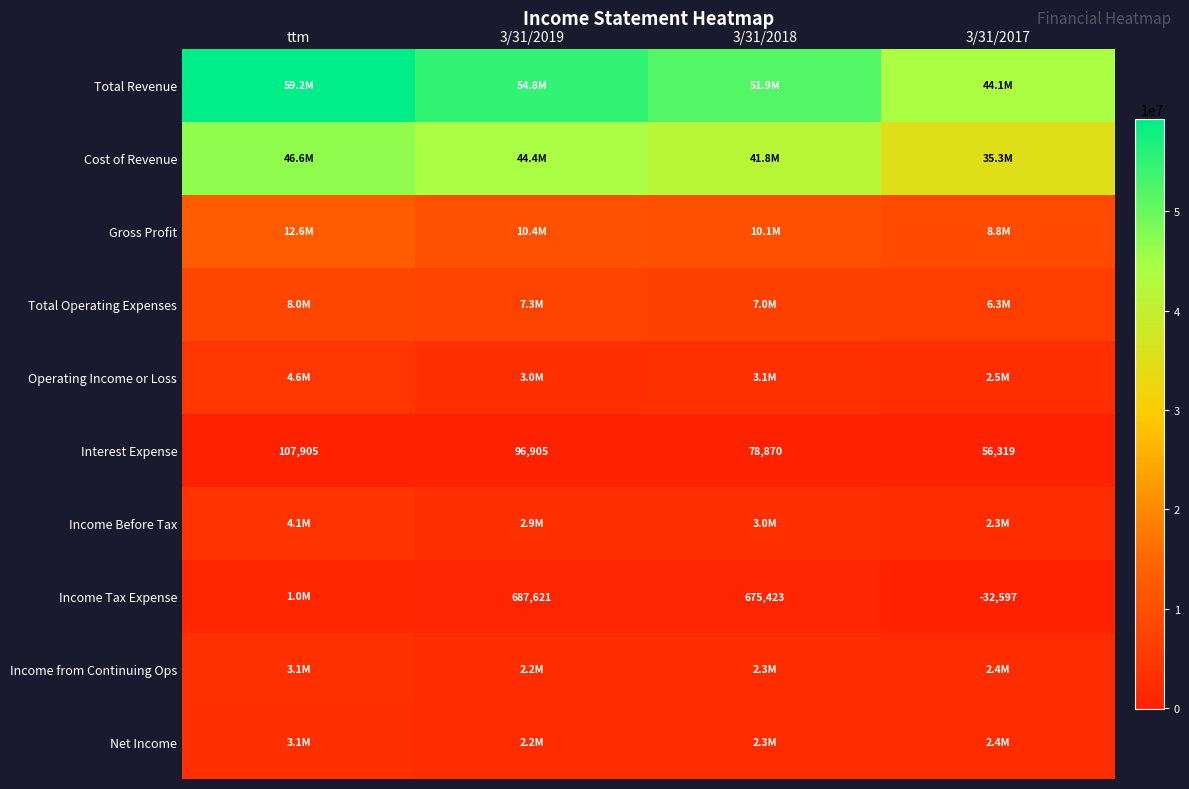

Which category has the highest value in the Interest Expense series?

ttm